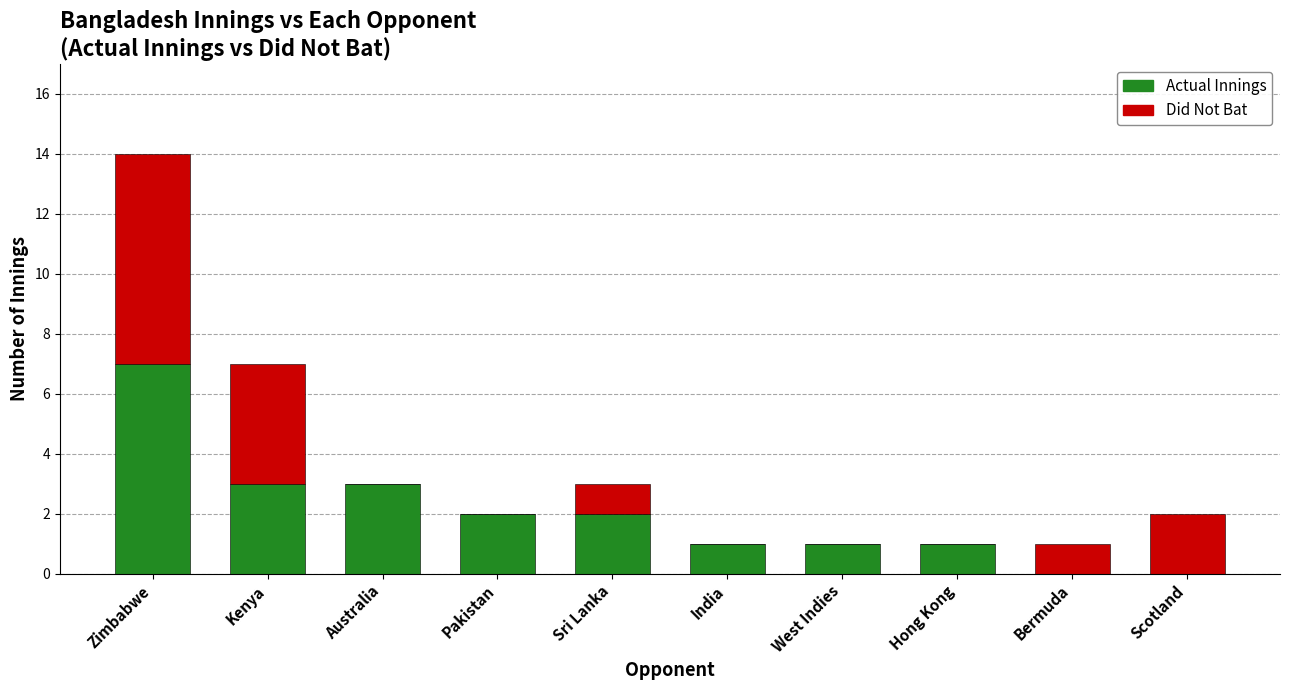

Where does the Actual Innings series first go above 2?

Zimbabwe